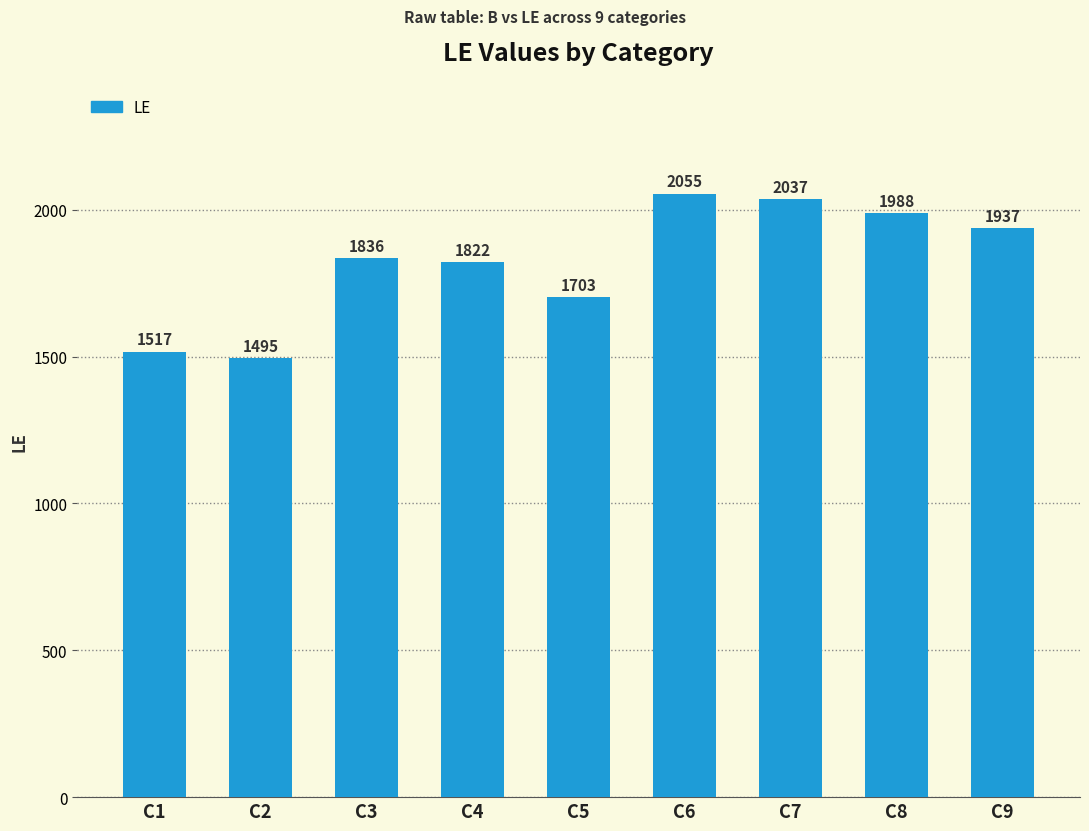

Is it true that the value at C9 is 1937?

True